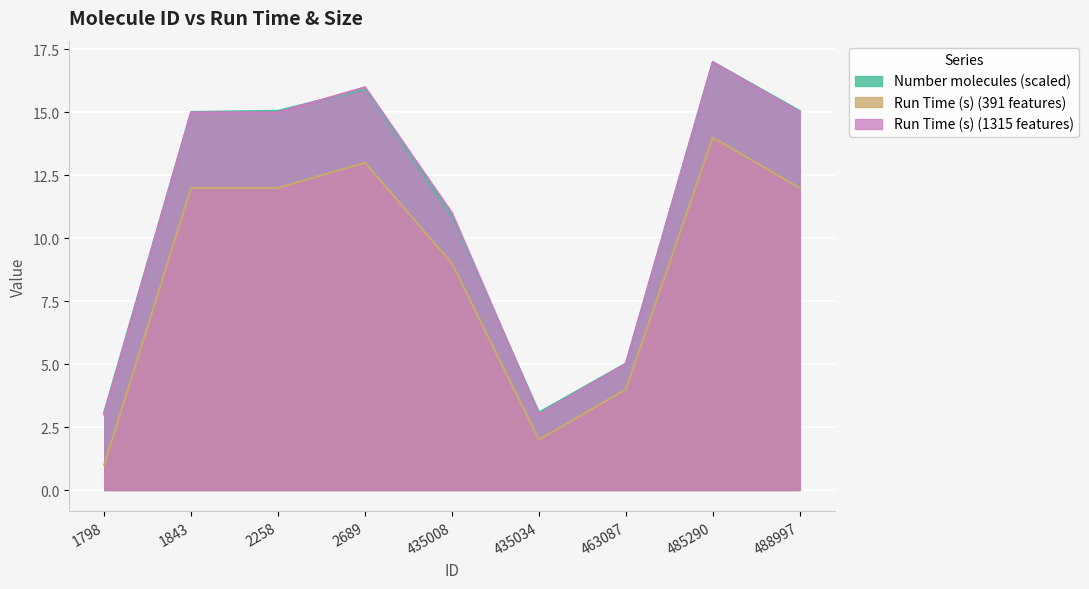

List the series in order of their peak value, highest first.

Number molecules, Run Time (s) (1315 features), Run Time (s) (391 features)